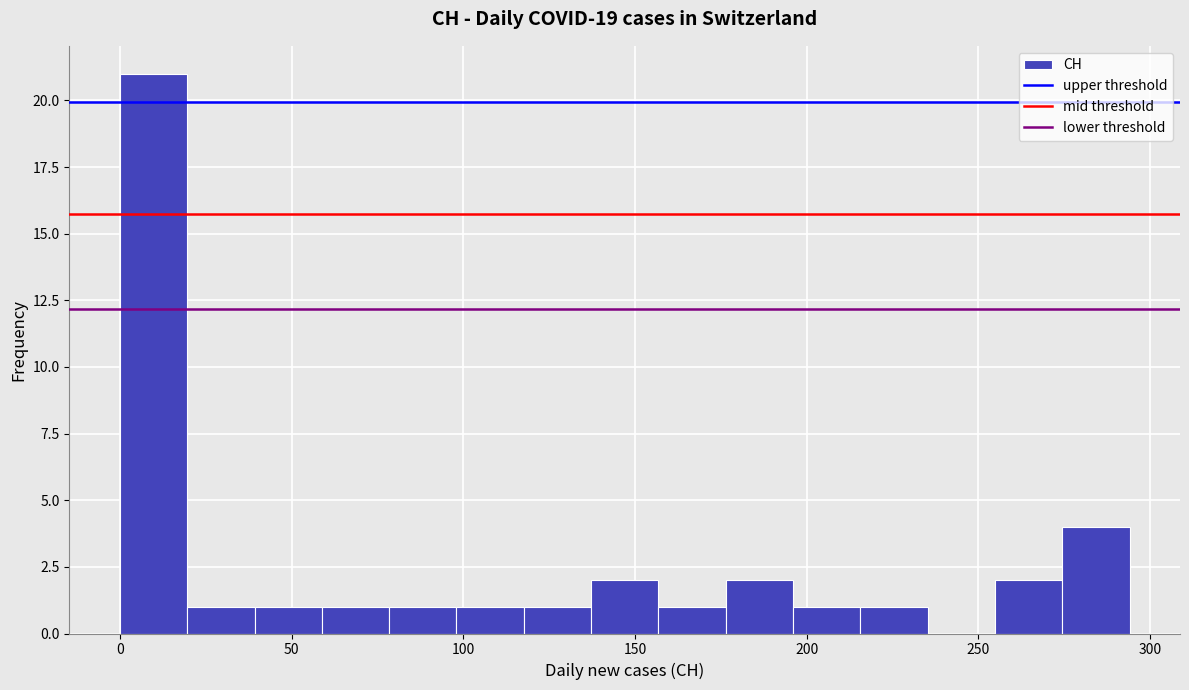

Around what value on the x-axis is the tallest bar? Give the approximate position of its centre, as read against the axis.

10